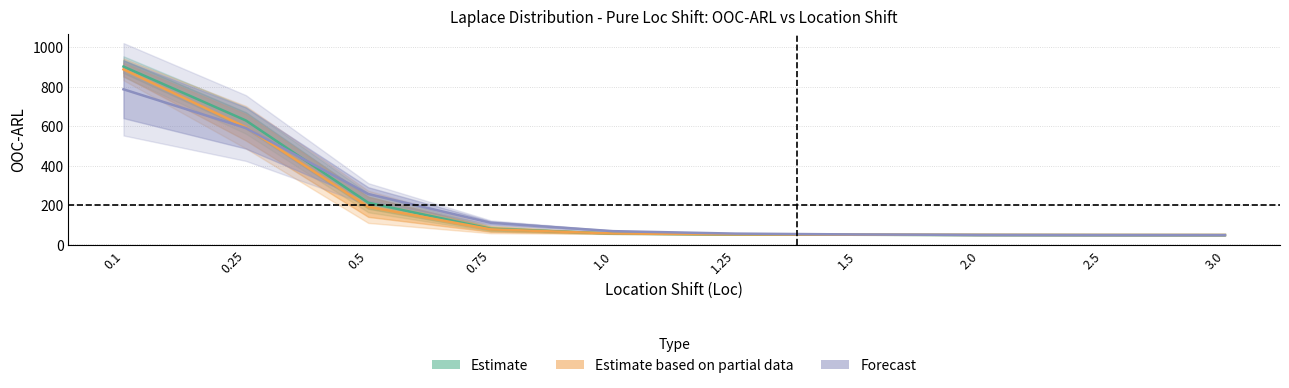

What is the average value of the Estimate based on partial data series?

205.3